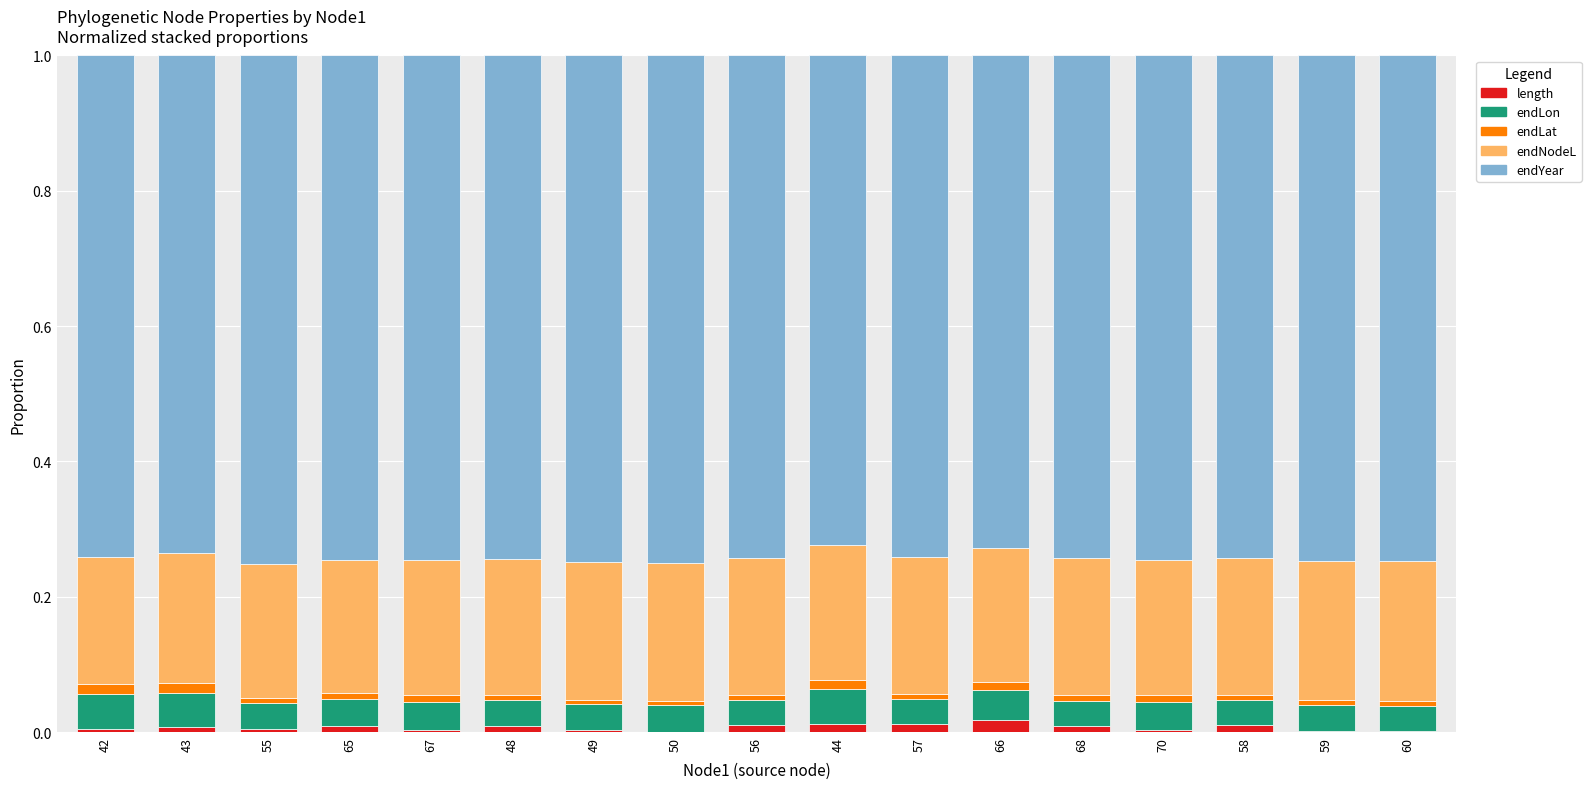

Does the chart contain stacked bars?

Yes